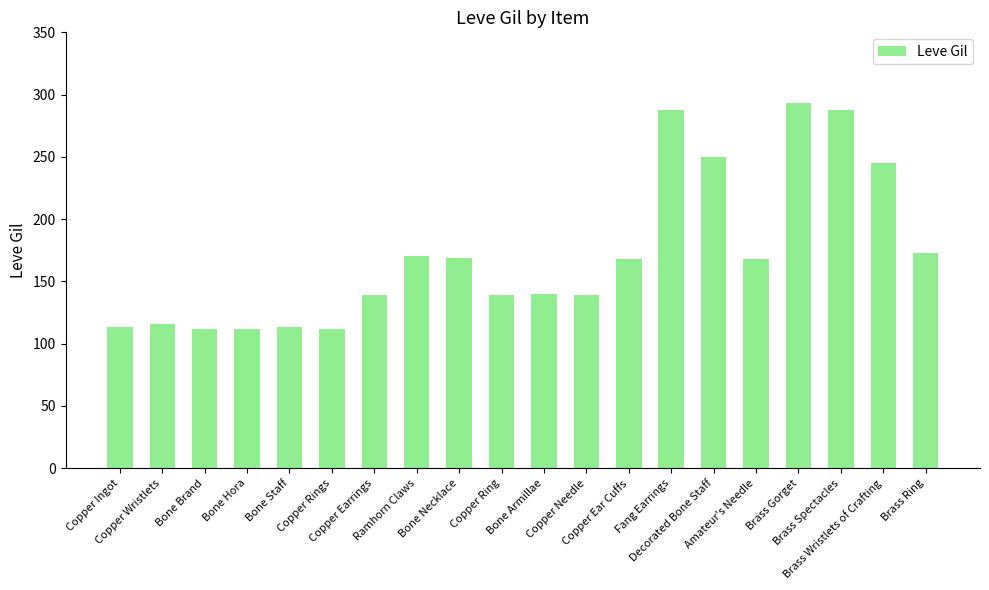

How many bars are there in total?

20